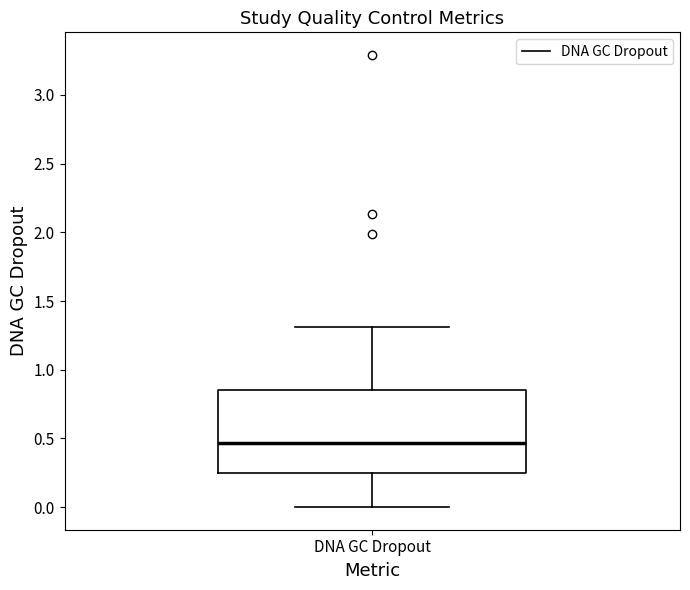

Where does the upper whisker of the box for DNA GC Dropout end on the y-axis? The values are not printed on the chart, so give them approximately, as read against the axis.

1.30